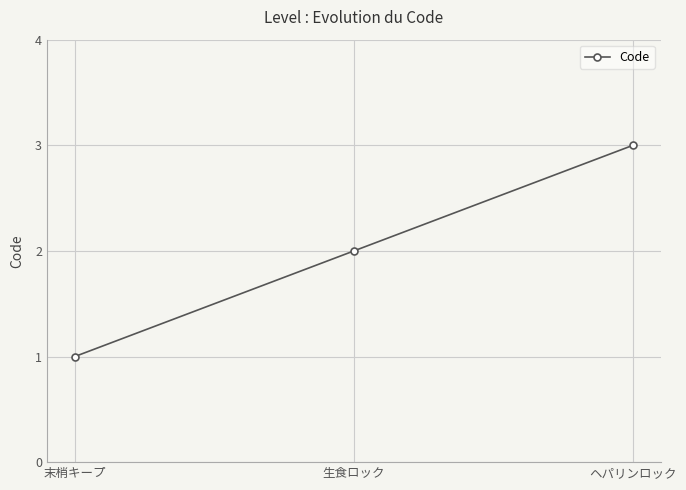

How many values are below 2?

1